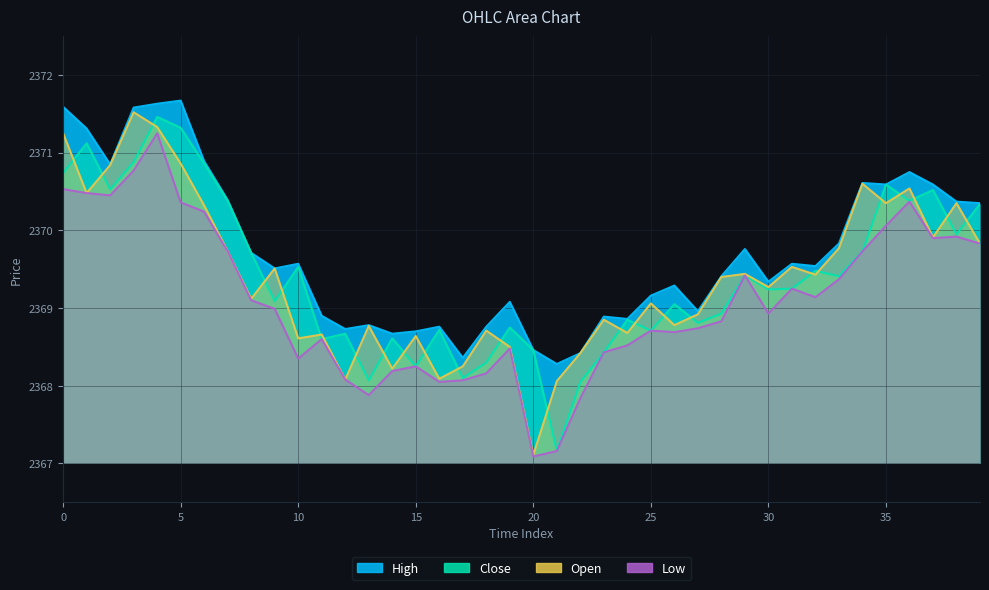

Which series has the largest total across all categories?

High